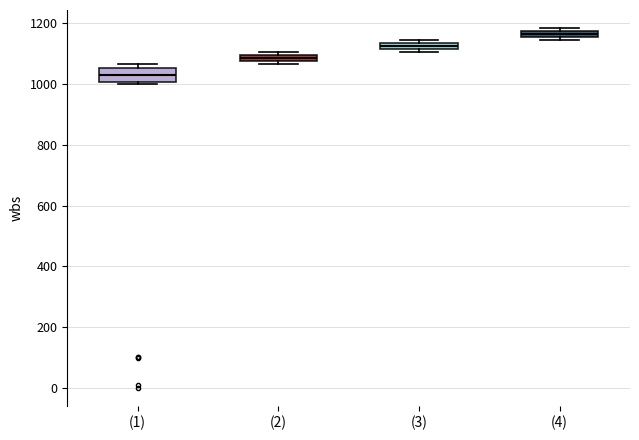

Which box is the tallest, from its lower edge to its upper edge?

(1)